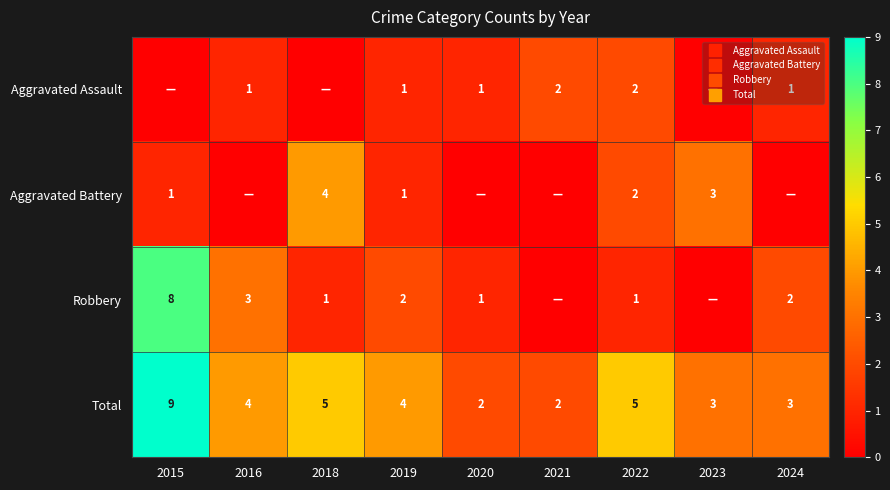

Between 2020 and 2023, which series saw the biggest shift?

Aggravated Battery